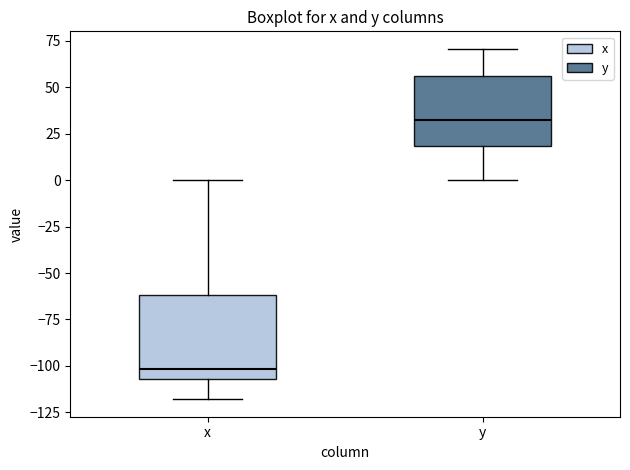

Reading left to right, transcribe this box plot: for each box, give where its median line is, the range the box spans, and where its two whiskers end, as read against the y-axis. The values are not printed on the chart, so give them approximately, as read against the axis.

x: median -100, box -105 to -60, whiskers -120 to 0
y: median 30, box 20 to 55, whiskers 0 to 70